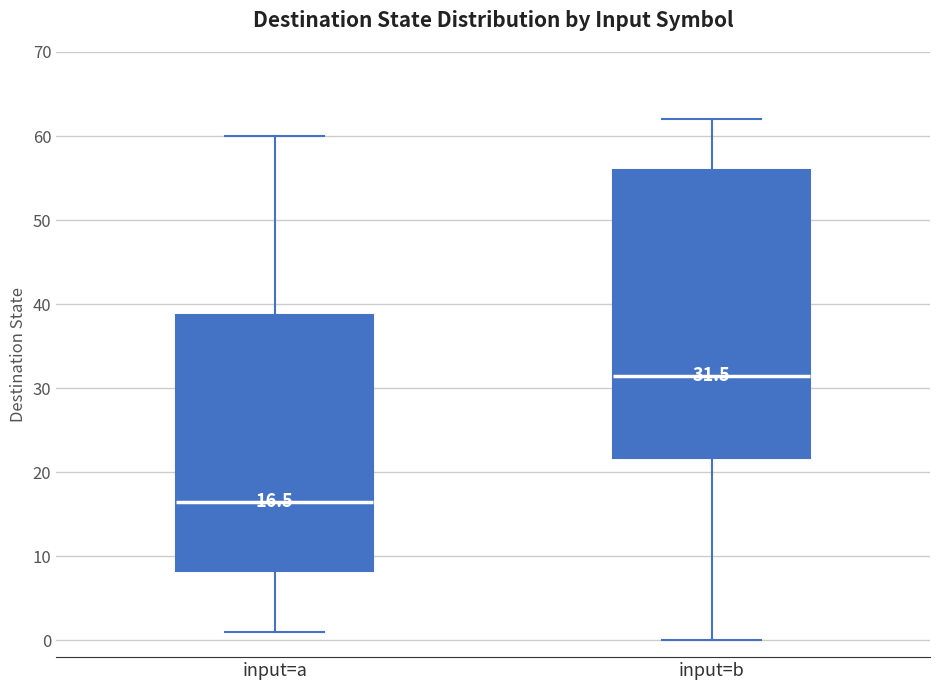

Which box has the lowest median line?

input=a